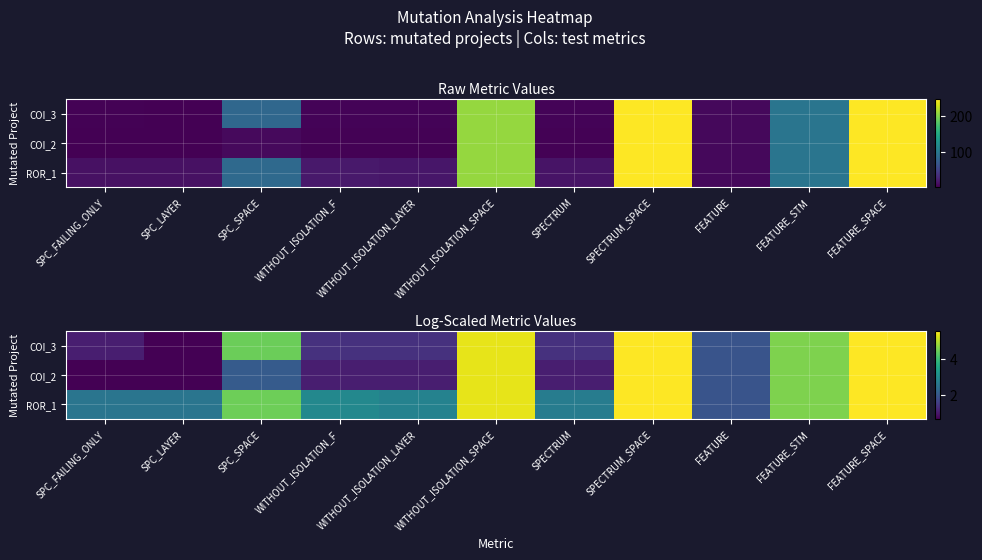

Which series has the largest total across all categories?

ROR_1